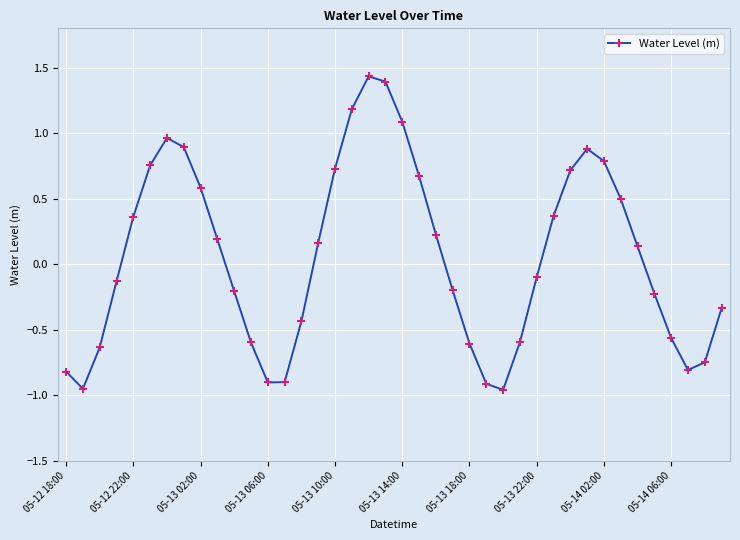

How many interior local peaks (higher than both neighbors) does the data have?

3